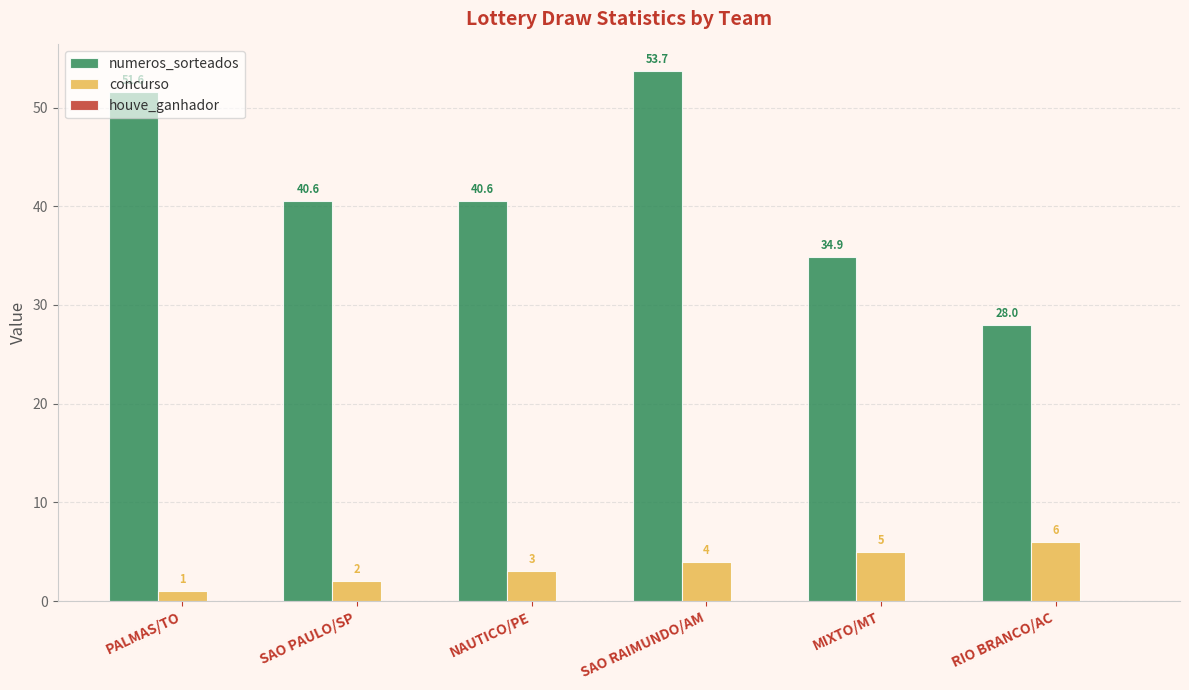

Read the concurso value at PALMAS/TO.

1.0